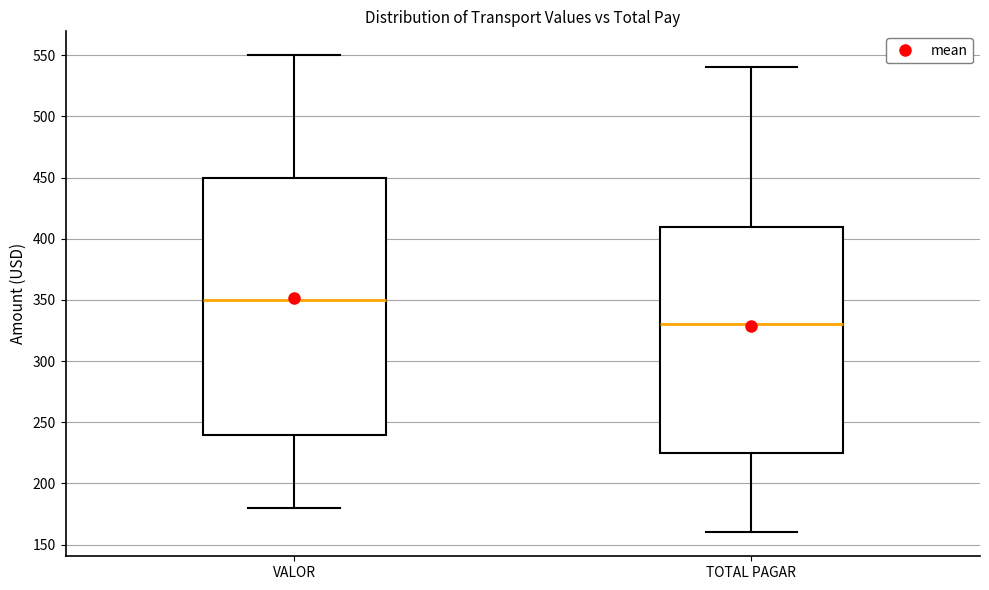

Comparing the boxes themselves (not the whiskers), which one is the tallest?

VALOR